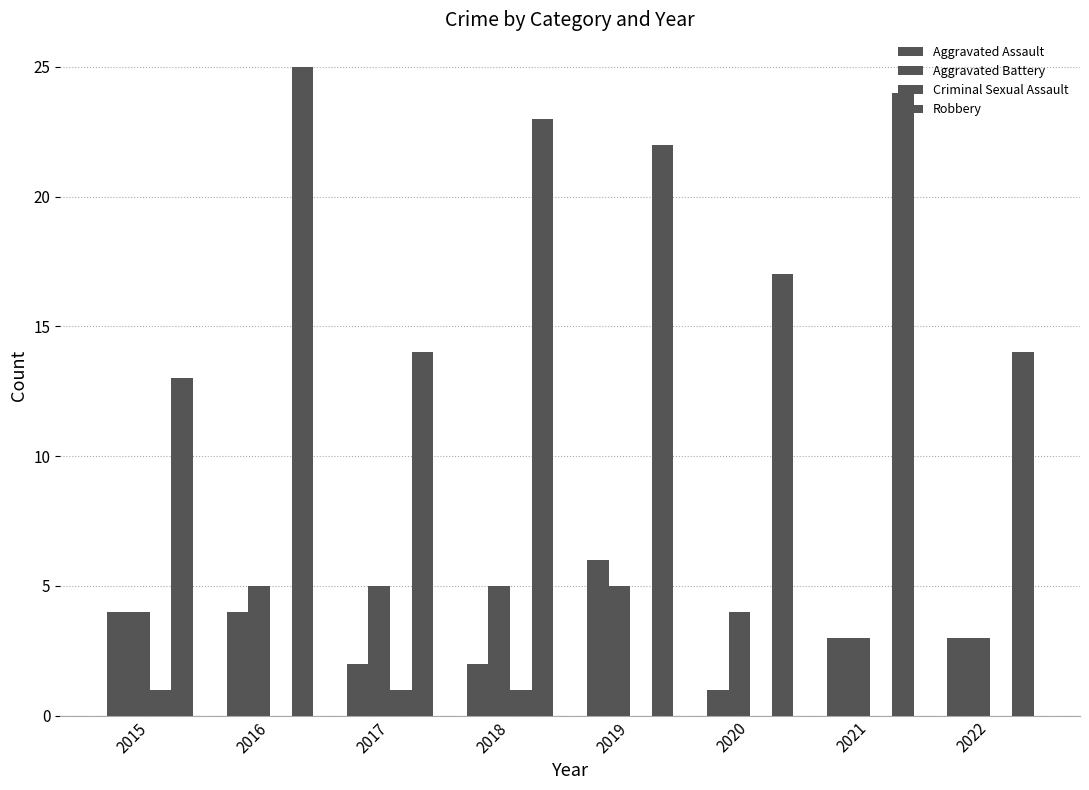

The Criminal Sexual Assault series shows 0 at 2016. True or false?

True